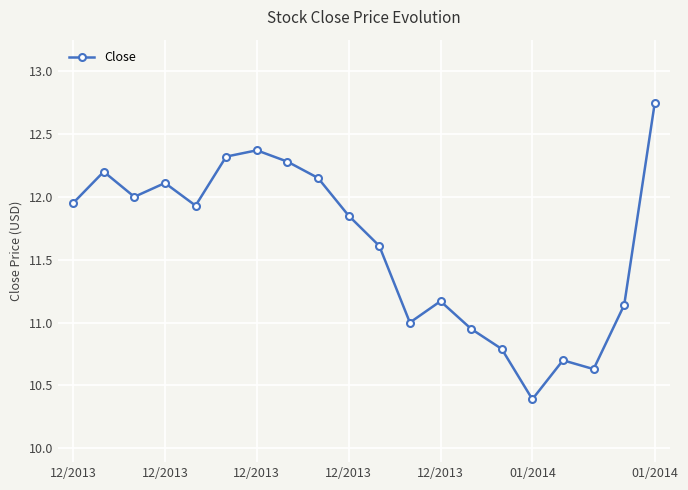

How many points are higher than both their immediate neighbors (excluding endpoints)?

5